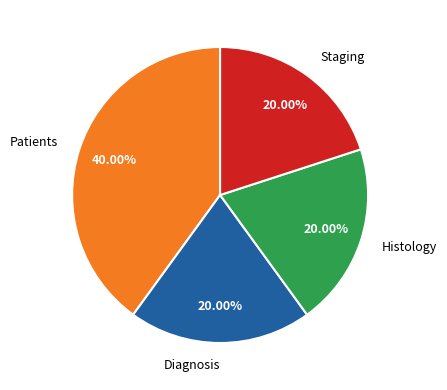

Is there a majority slice in this chart?

No